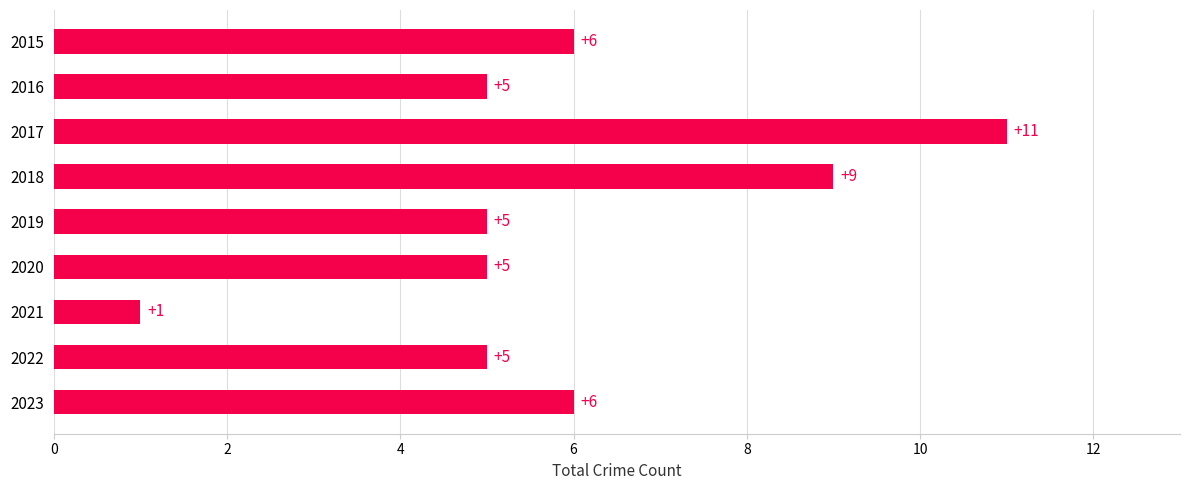

How many series are shown in this chart?

1